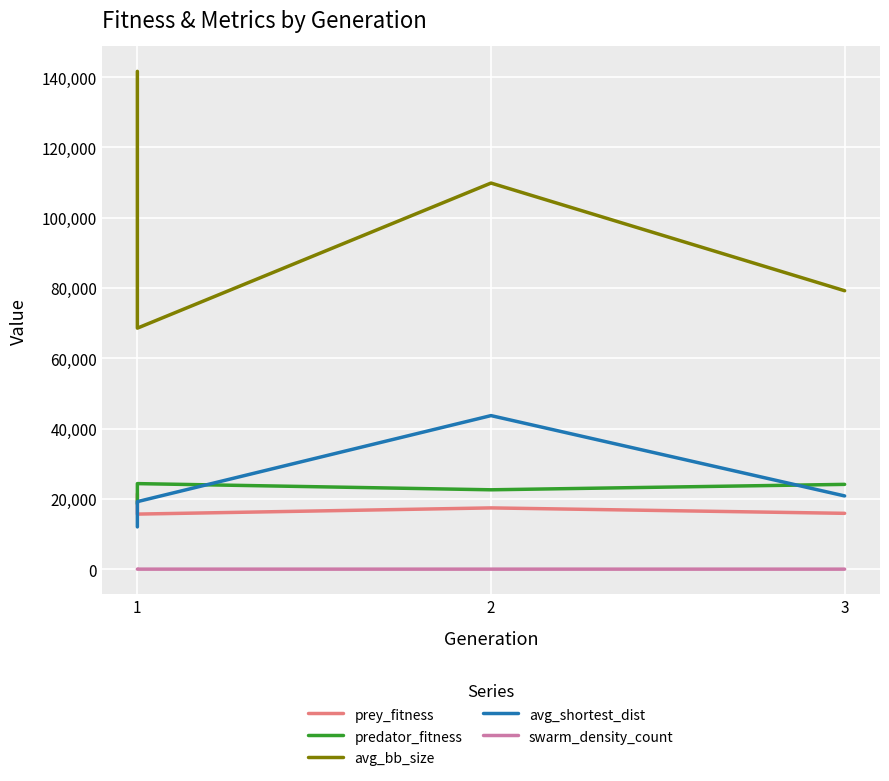

Which category has the lowest value across all series?

1